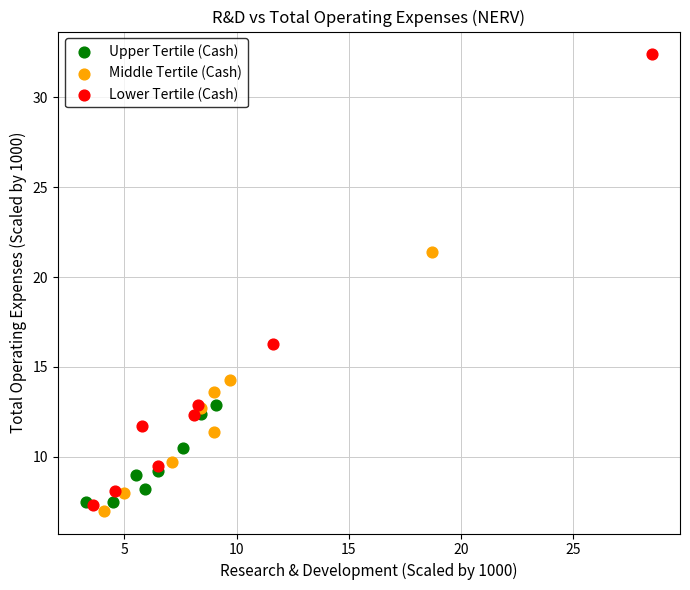

Which series reaches the maximum Y coordinate?

Lower Tertile (Cash)